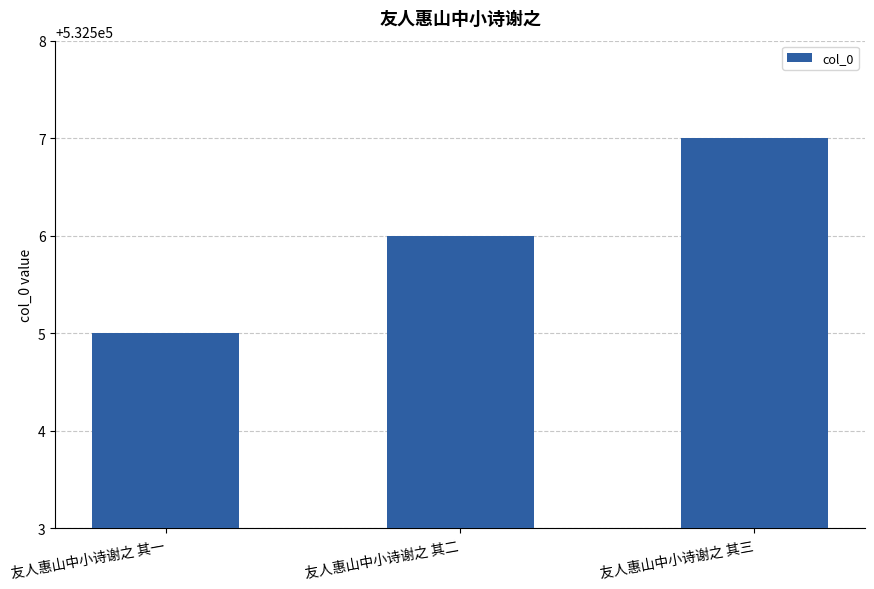

What value does the data have at 友人惠山中小诗谢之 其二?

532506